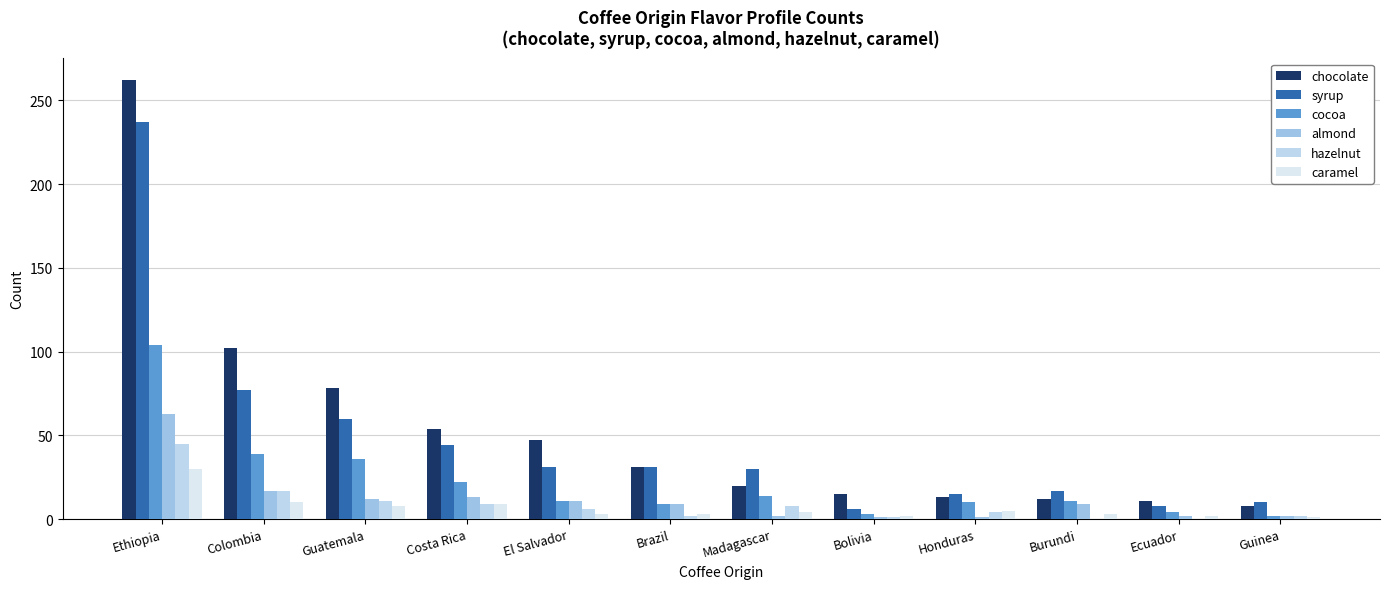

What is the difference between the maximum and minimum values in the hazelnut series?

45